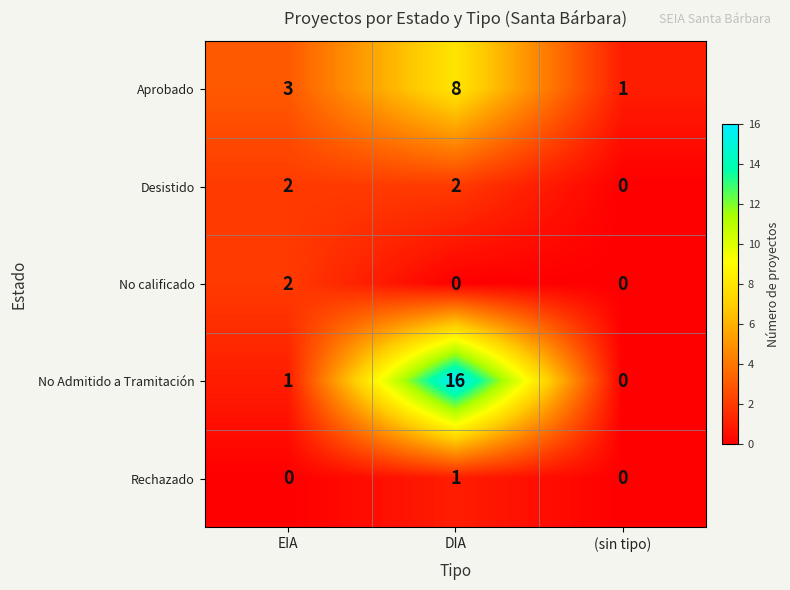

Which series has the largest total across all categories?

No Admitido a Tramitación